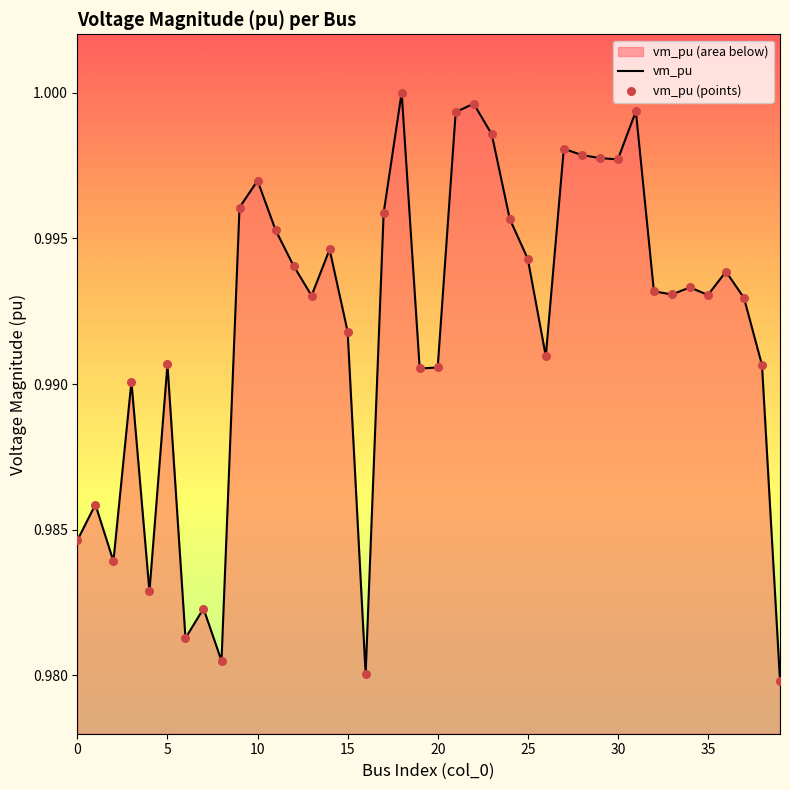

Which series reaches the maximum Y coordinate?

vm_pu